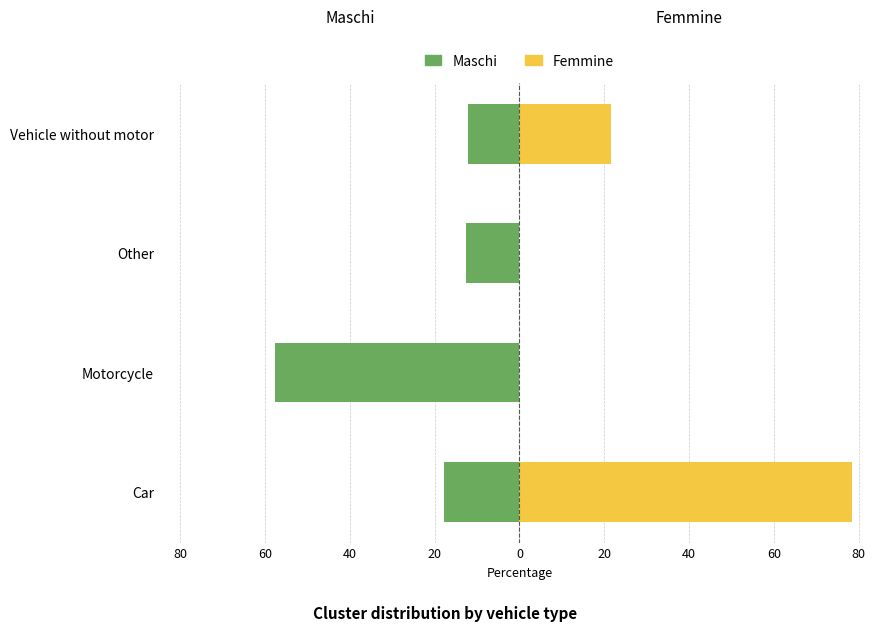

Between Car and Other, which series saw the biggest shift?

Femmine